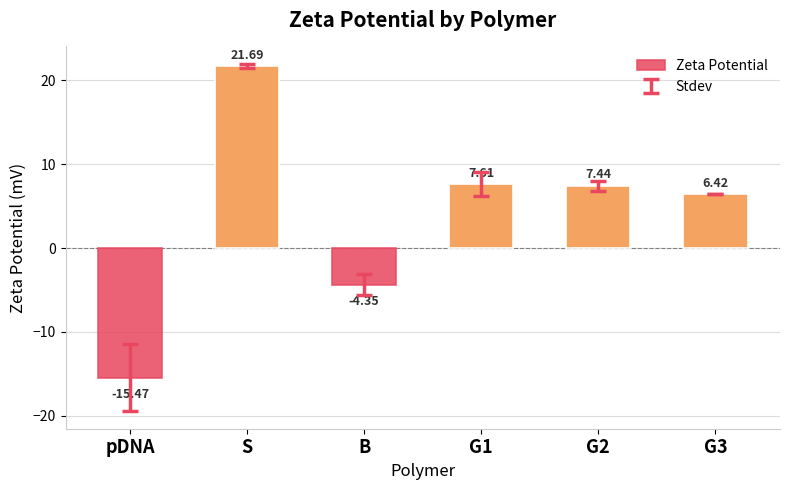

List the labels in order of value, smallest first.

pDNA, B, G3, G2, G1, S